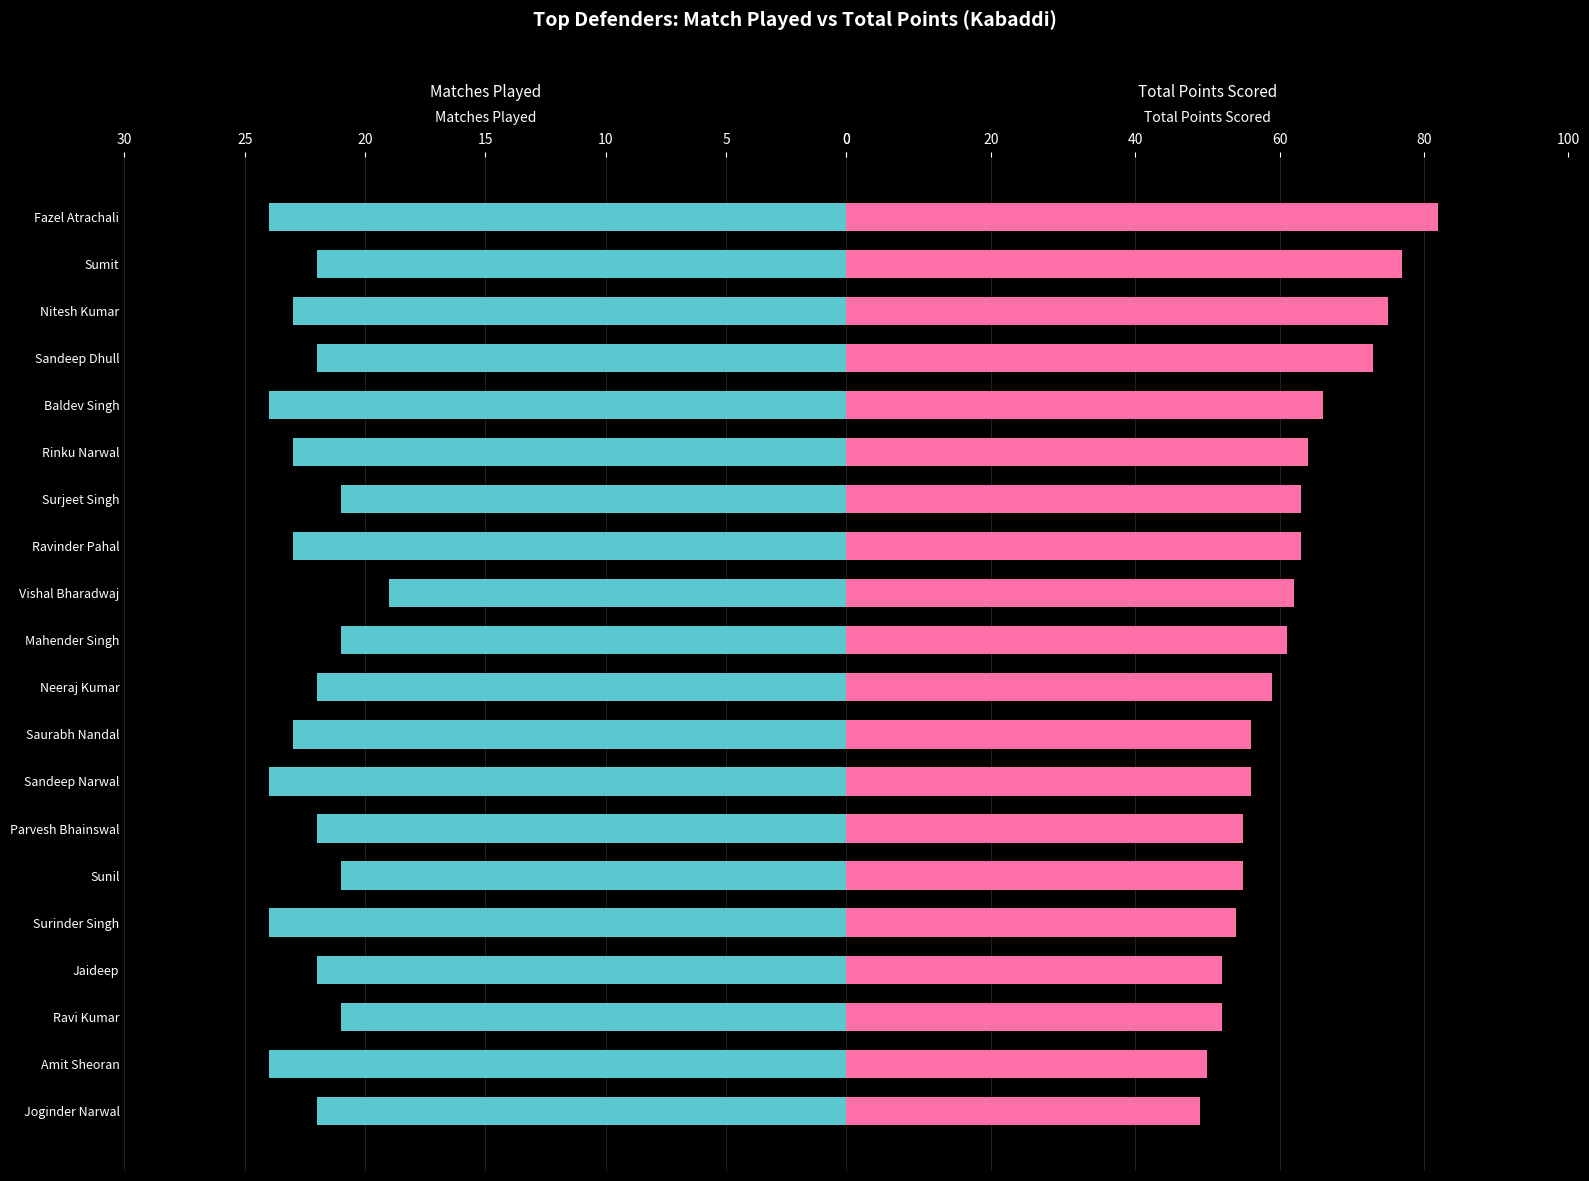

What is the average value of the Total Points series?

61